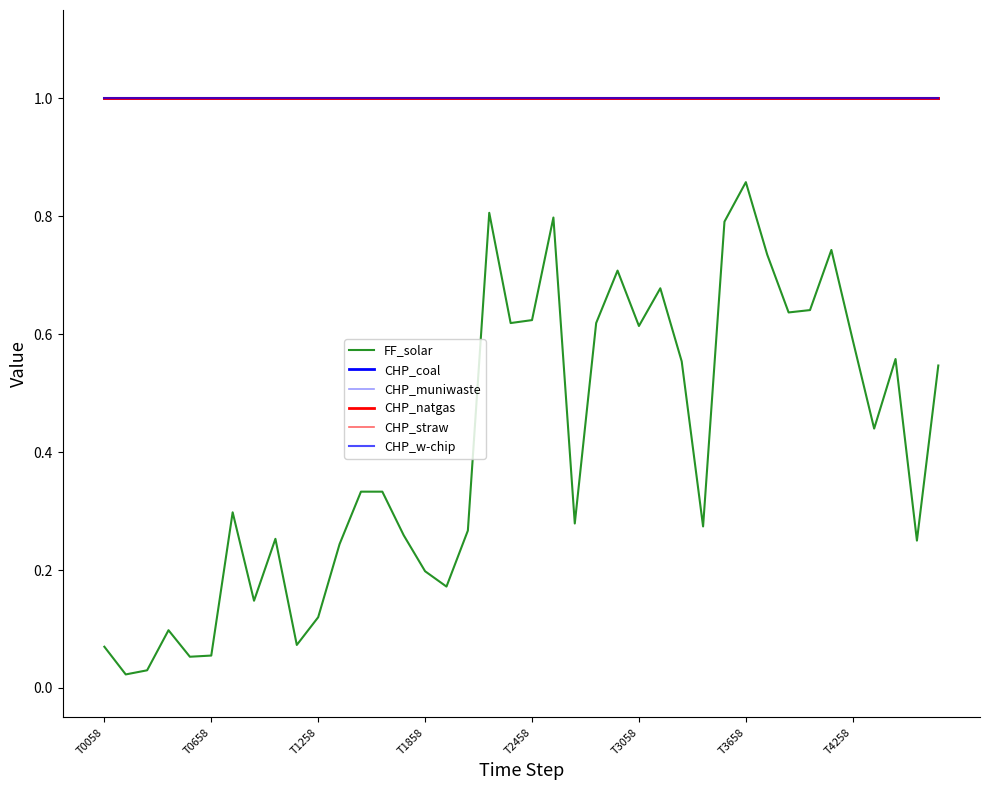

List the labels in order of FF_solar value, largest first.

30, 18, 21, 29, 34, 31, 24, 26, 33, 32, 20, 19, 23, 25, 35, 37, 27, 39, 36, 12, 13, T3658, 22, 28, 17, 14, 8, 38, 11, 15, 16, T4258, 10, T1858, 9, T0058, T3058, T2458, T1258, T0658